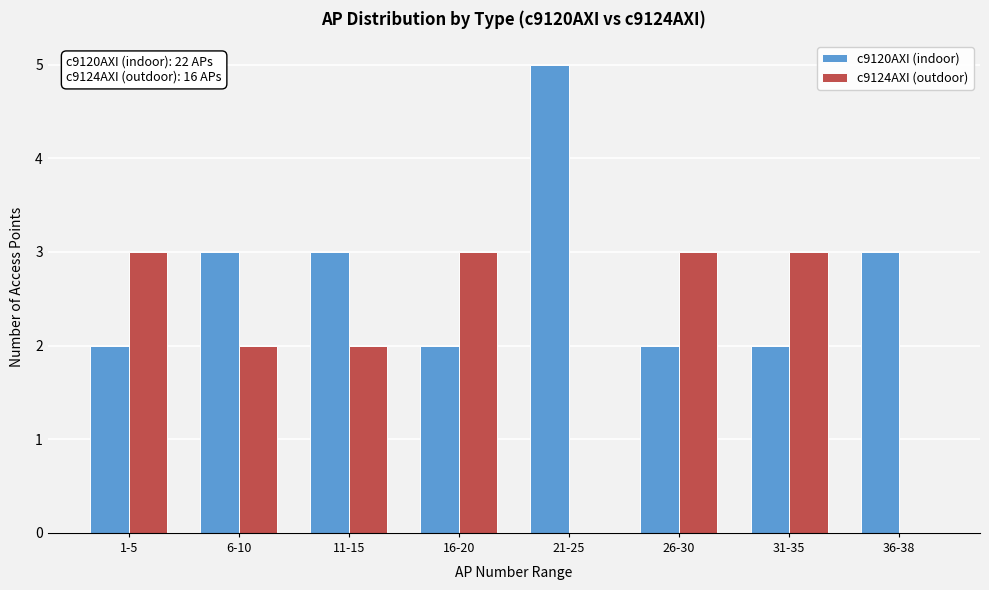

Reading right to left, extract all data points from this chart.

c9120AXI (indoor): 36-38=3	31-35=2	26-30=2	21-25=5	16-20=2	11-15=3	6-10=3	1-5=2
c9124AXI (outdoor): 36-38=0	31-35=3	26-30=3	21-25=0	16-20=3	11-15=2	6-10=2	1-5=3